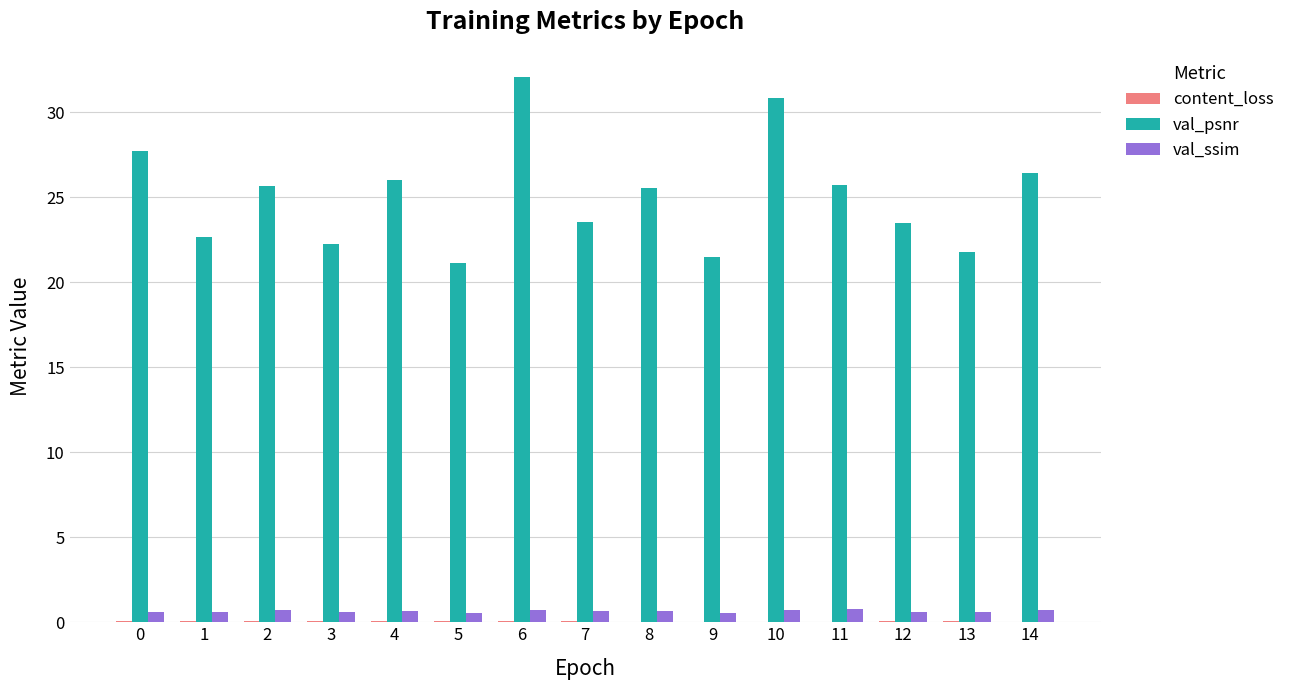

What is the maximum value shown in the chart?

32.1